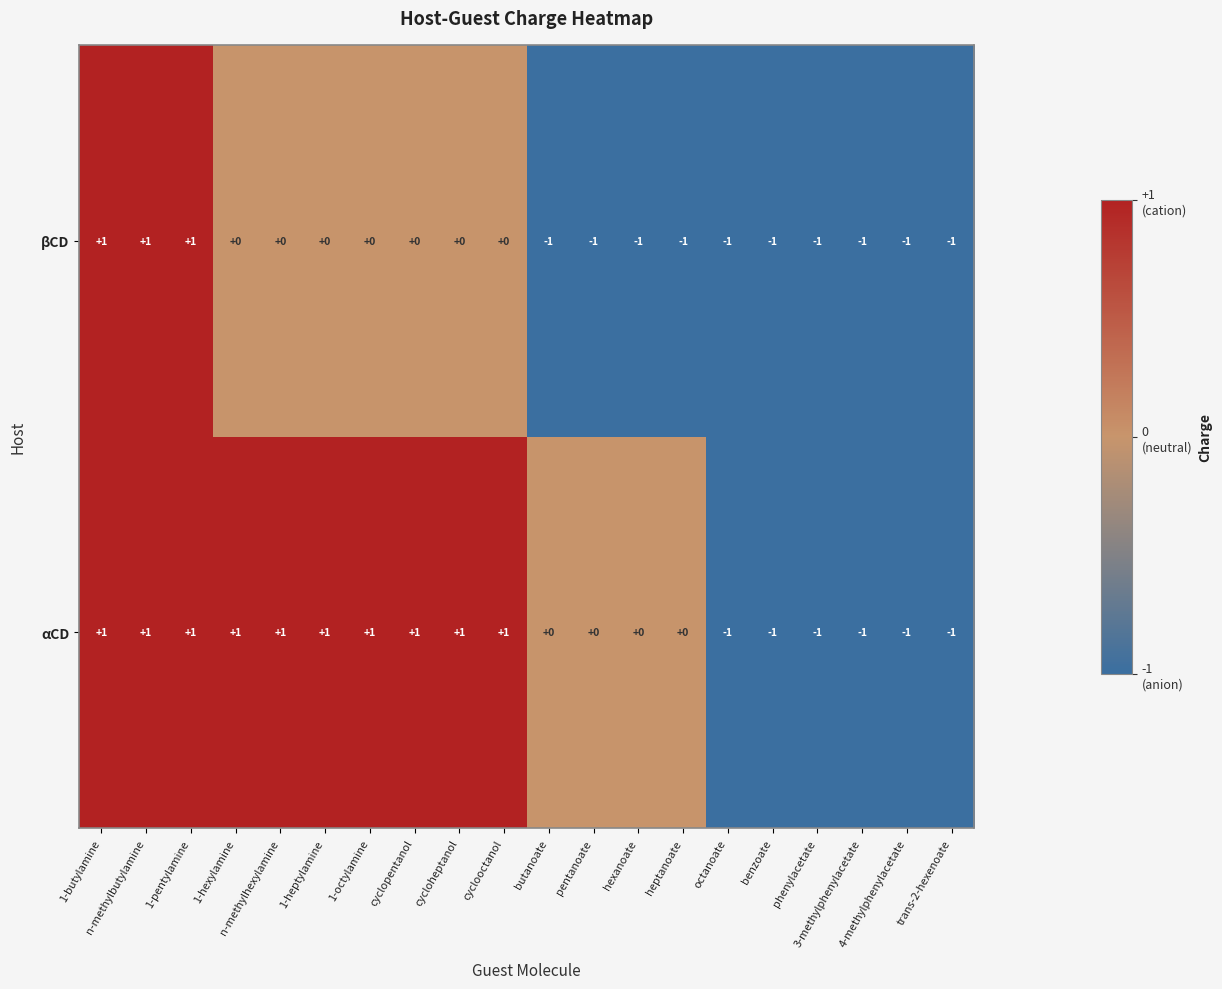

What is the maximum value shown in the chart?

1